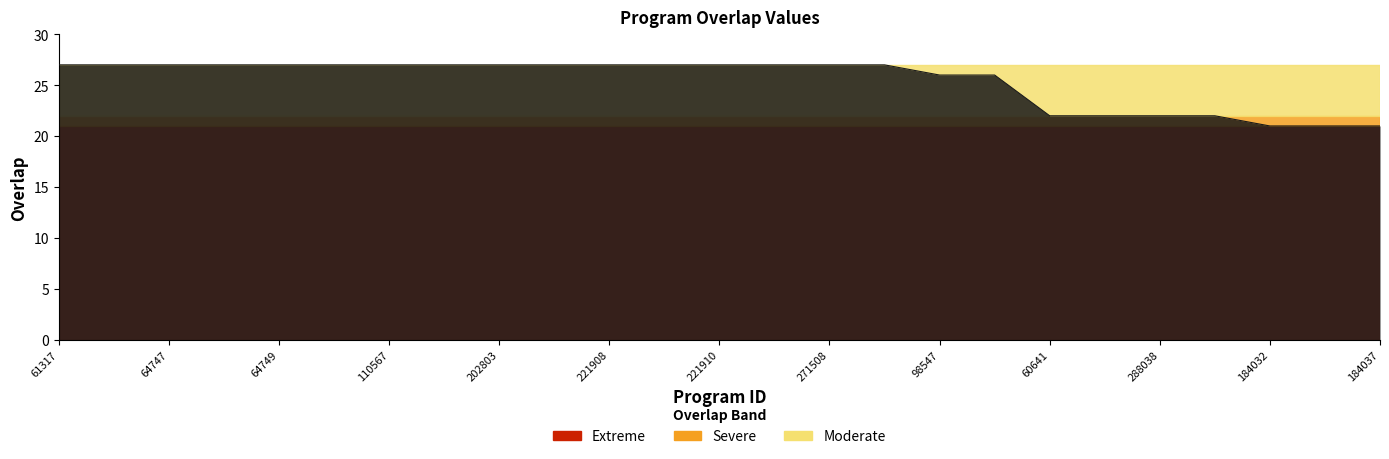

What is the maximum value shown in the chart?

27